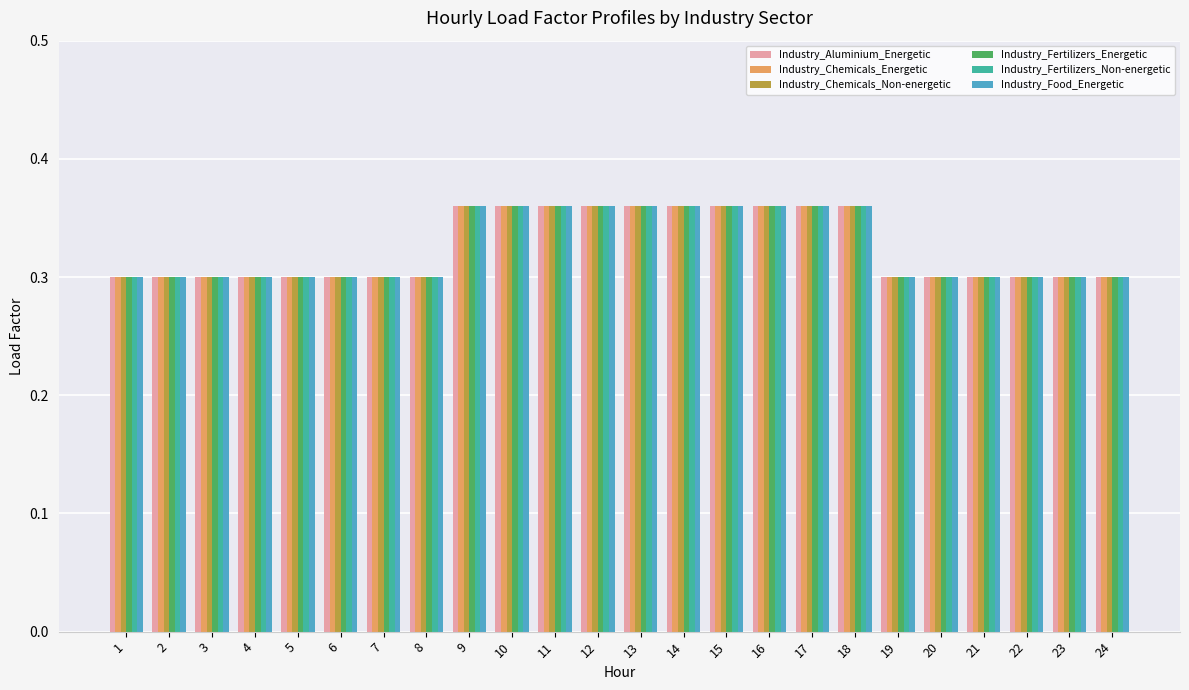

True or false: Industry_Fertilizers_Energetic has a value of 0.1 at 5.

False